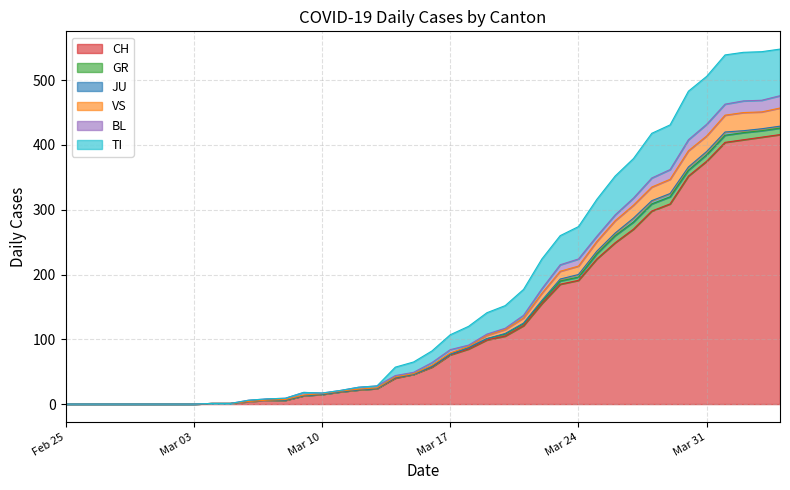

Where does the VS series first go above 64?

Mar 17